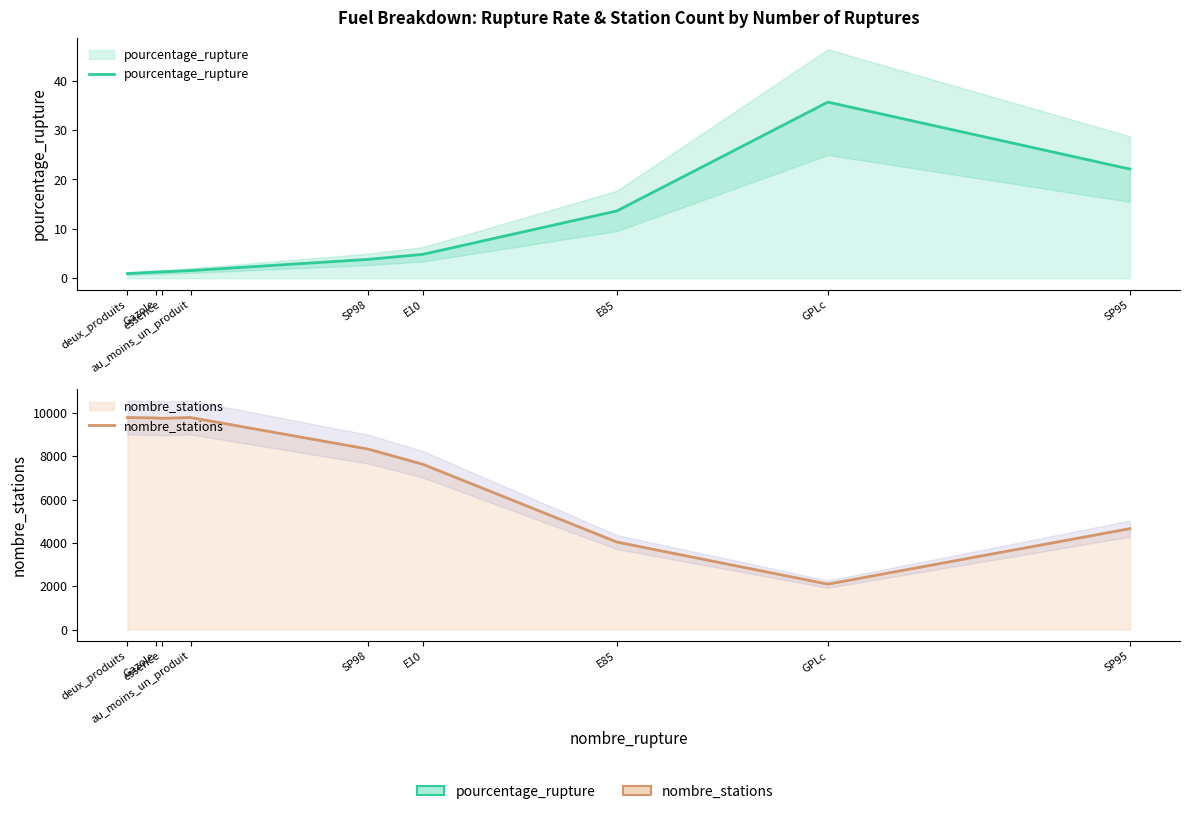

True or false: pourcentage_rupture has more than 1 points higher than both neighbors.

False